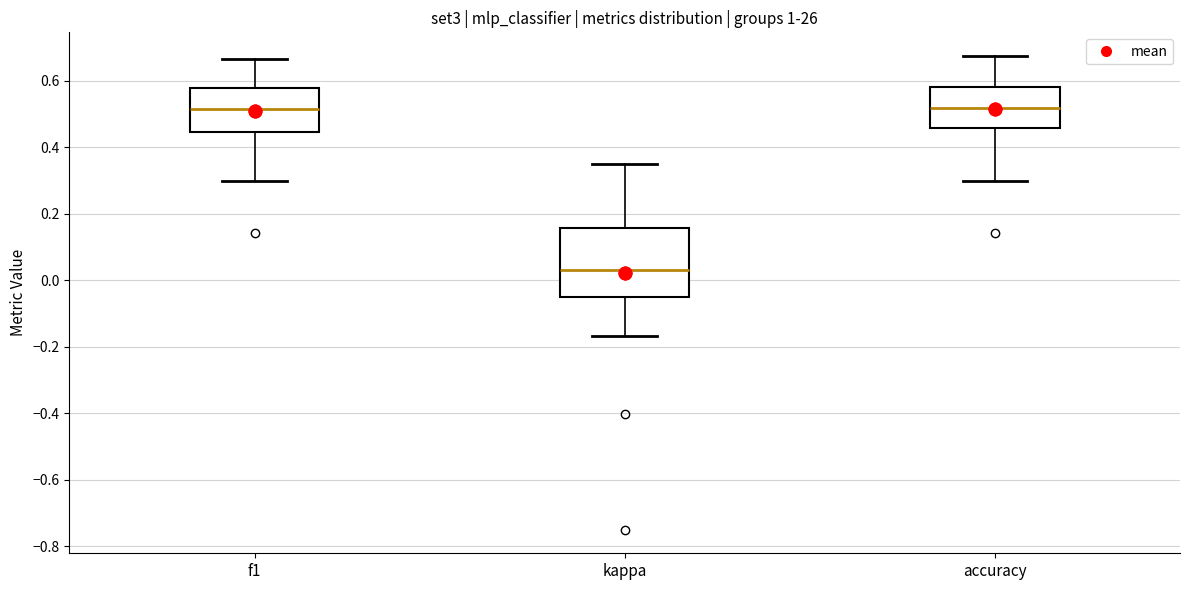

Reading left to right, read every box against the y-axis: the position of its median line, the range the box covers, and the ends of its whiskers. The values are not printed on the chart, so give them approximately, as read against the axis.

f1: median 0.52, box 0.44 to 0.58, whiskers 0.30 to 0.66
kappa: median 0.04, box -0.06 to 0.16, whiskers -0.16 to 0.36
accuracy: median 0.52, box 0.46 to 0.58, whiskers 0.30 to 0.68